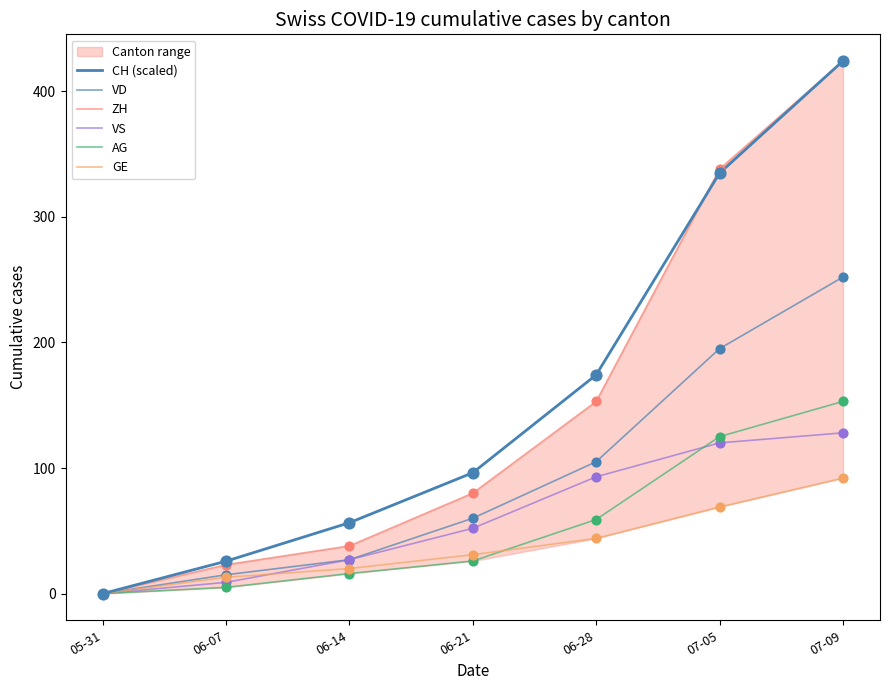

At which category is the sum across all series the highest?

07-09